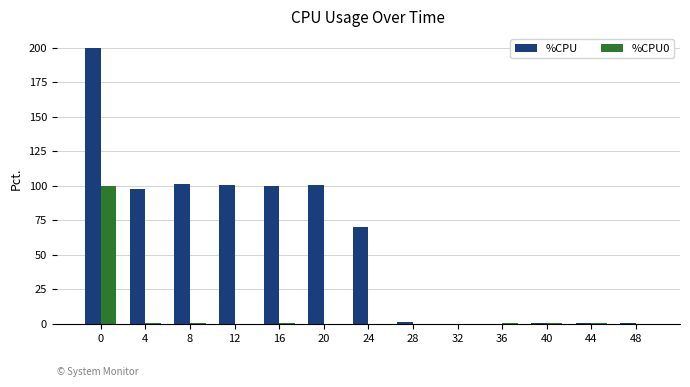

Which series has the largest total across all categories?

%CPU